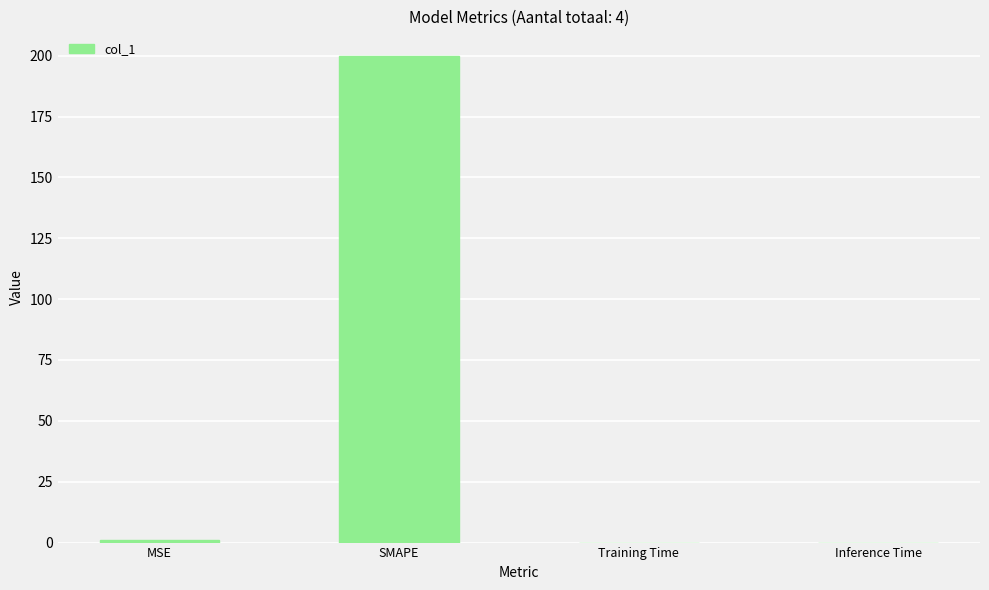

True or false: the data shows 95.4 at SMAPE.

False